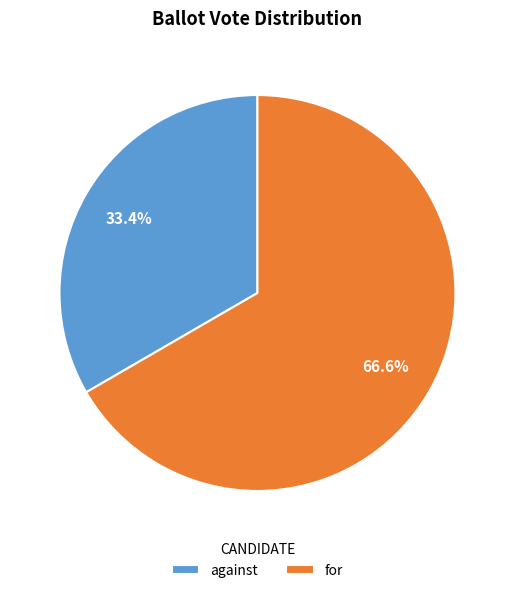

How many slices are in this pie chart?

2